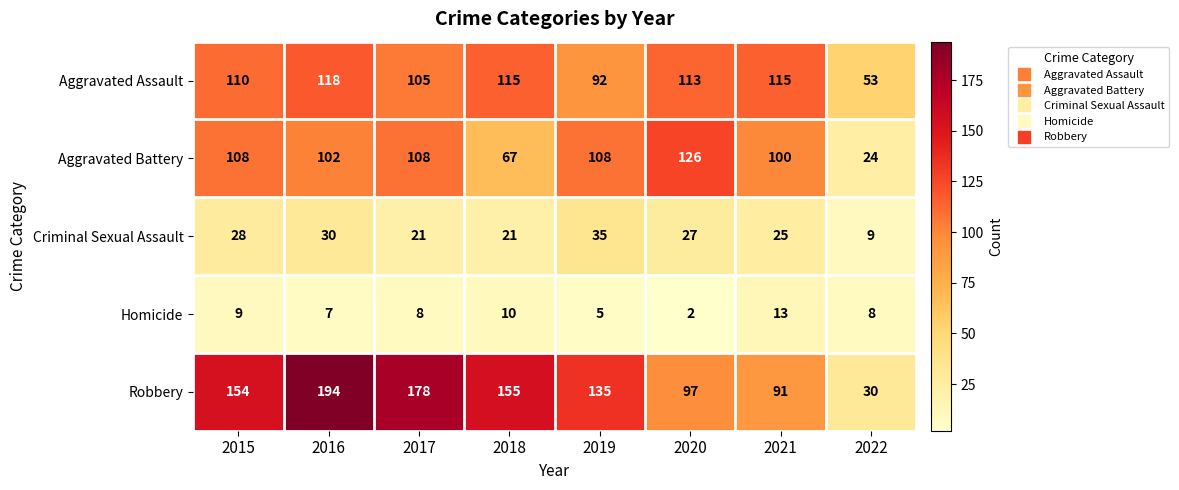

Which series has the widest spread of values?

Robbery